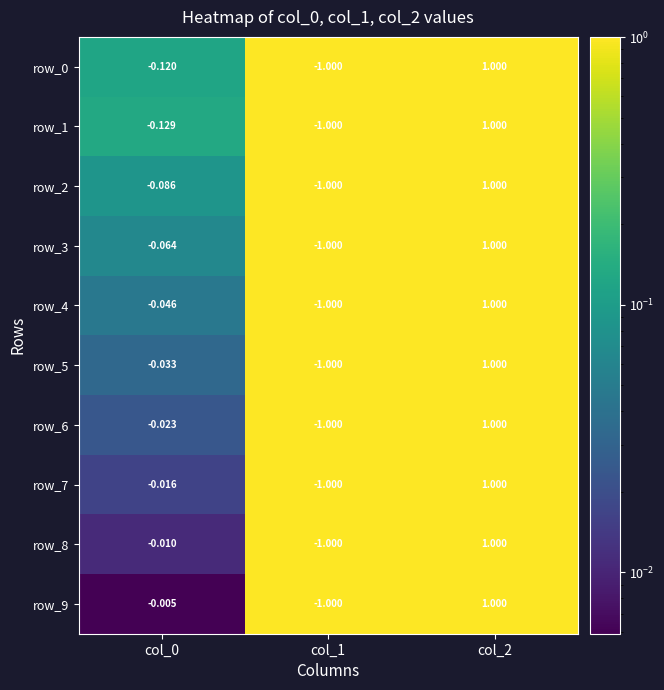

The value of row_1 at col_1 is 1.3. True or false?

False